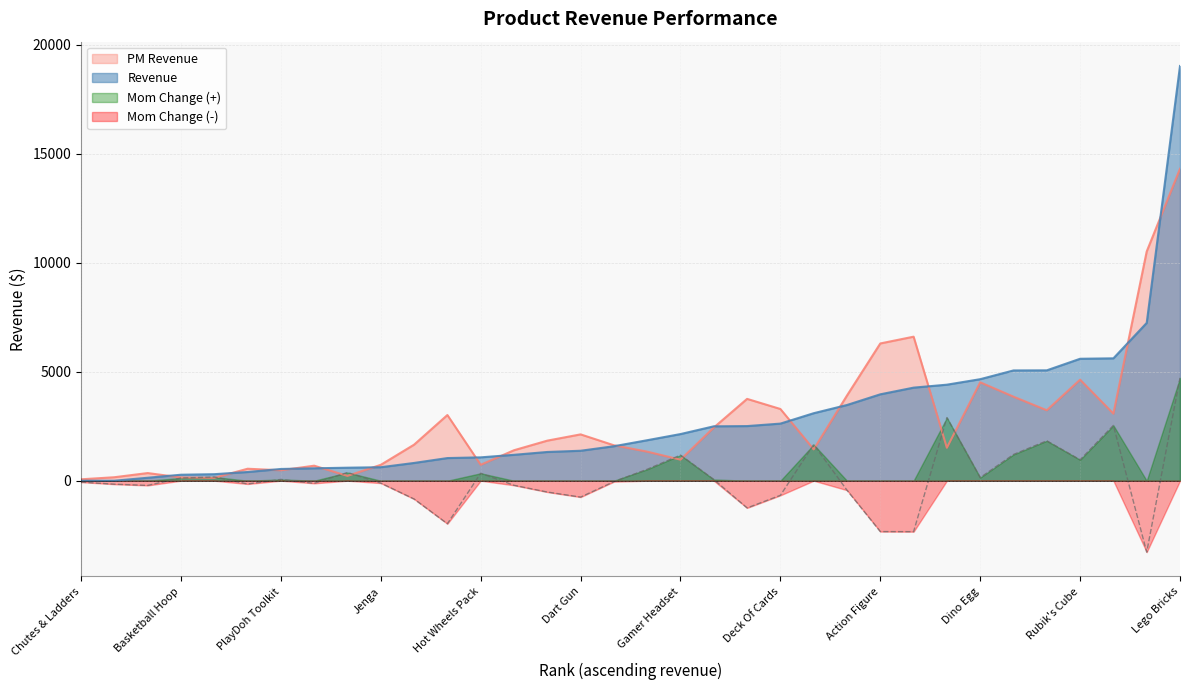

The value of Mom Change at Lego Bricks is 4718.8. True or false?

True